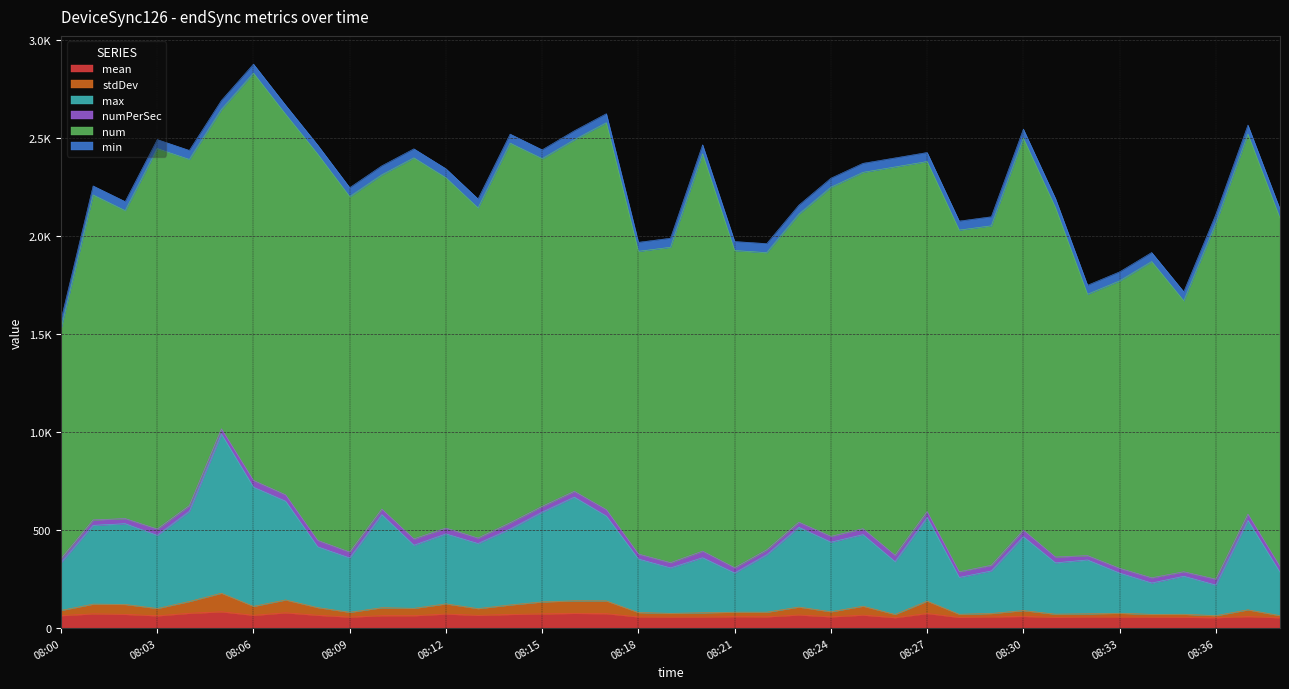

In max, how many points are lower than both neighbors (excluding endpoints)?

12